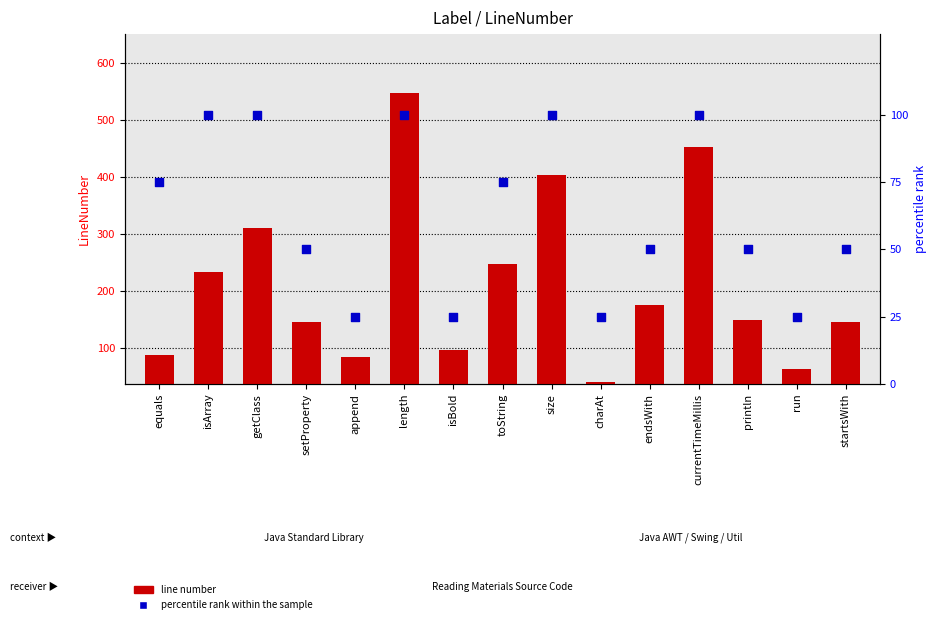

Which series reaches the maximum Y coordinate?

line number